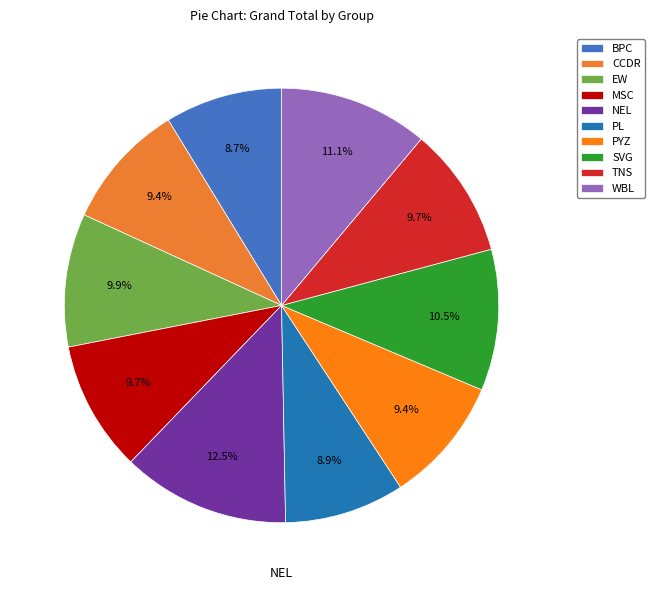

Which slice is the largest?

NEL